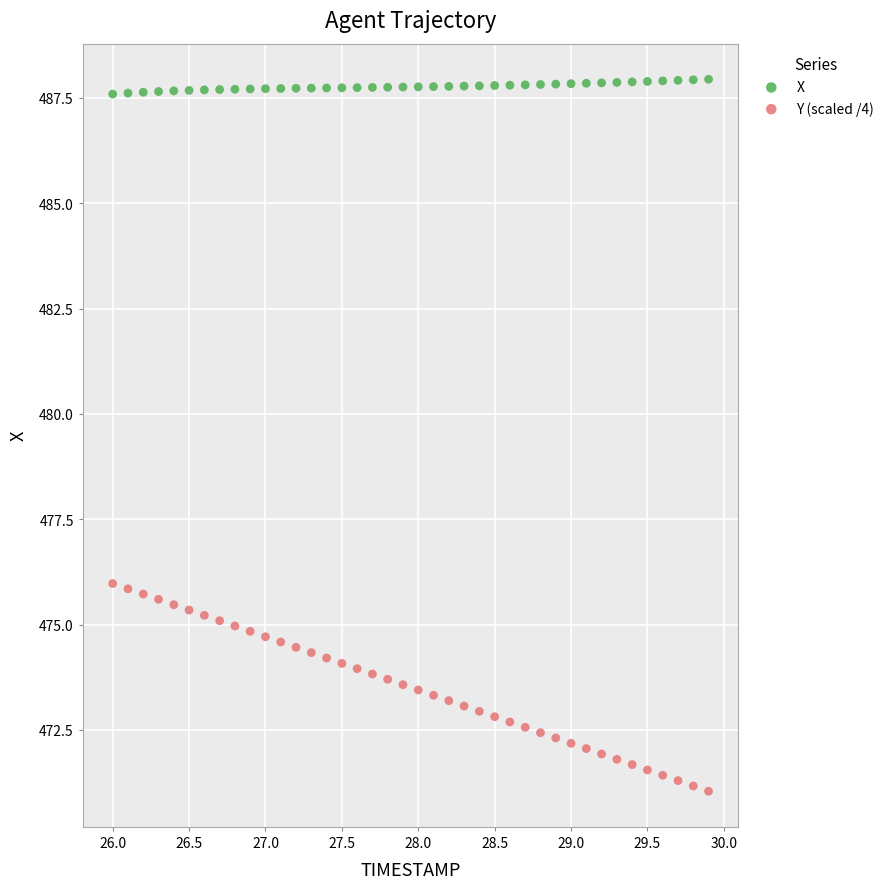

Which series has the largest Y range (max minus min)?

Y (scaled /4)